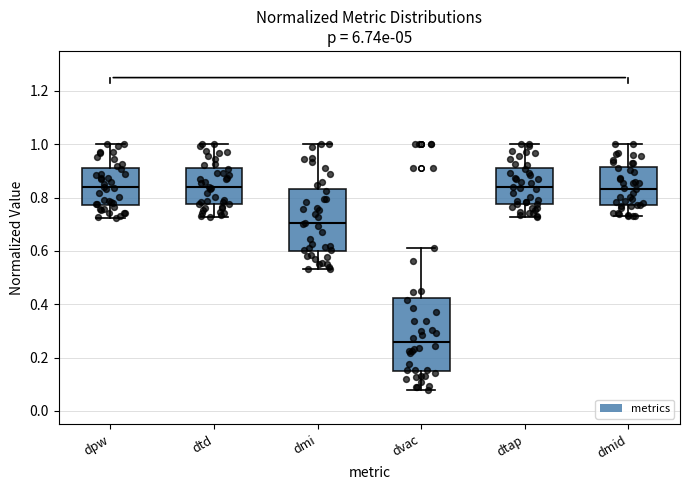

Reading left to right, transcribe this box plot: for each box, give where its median line is, the range the box spans, and where its two whiskers end, as read against the y-axis. The values are not printed on the chart, so give them approximately, as read against the axis.

dpw: median 0.84, box 0.78 to 0.92, whiskers 0.72 to 1.00
dtd: median 0.84, box 0.78 to 0.92, whiskers 0.72 to 1.00
dmi: median 0.70, box 0.60 to 0.84, whiskers 0.54 to 1.00
dvac: median 0.26, box 0.14 to 0.42, whiskers 0.08 to 0.60
dtap: median 0.84, box 0.78 to 0.92, whiskers 0.72 to 1.00
dmid: median 0.84, box 0.78 to 0.92, whiskers 0.72 to 1.00